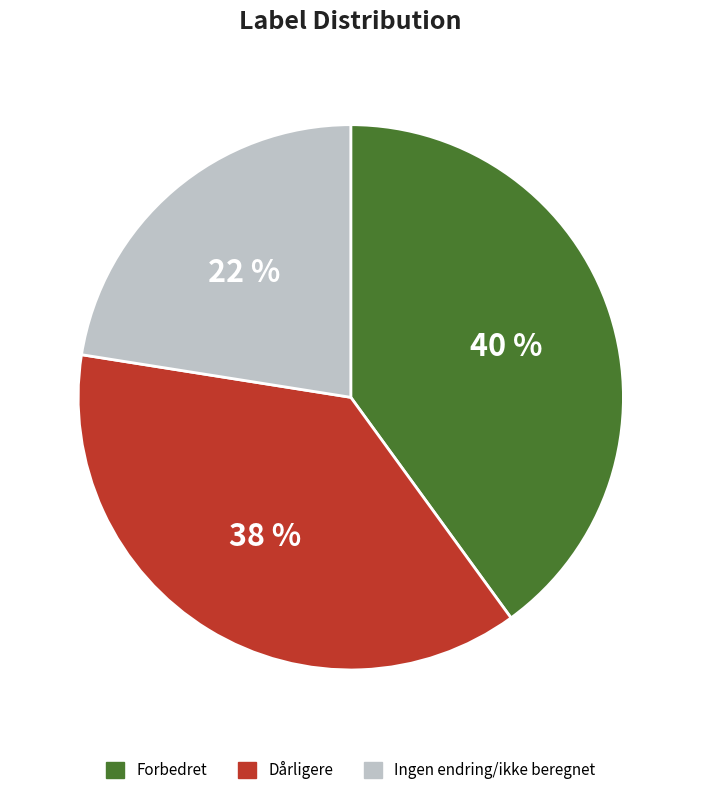

True or false: Ingen endring/ikke beregnet accounts for 11% of the total.

False